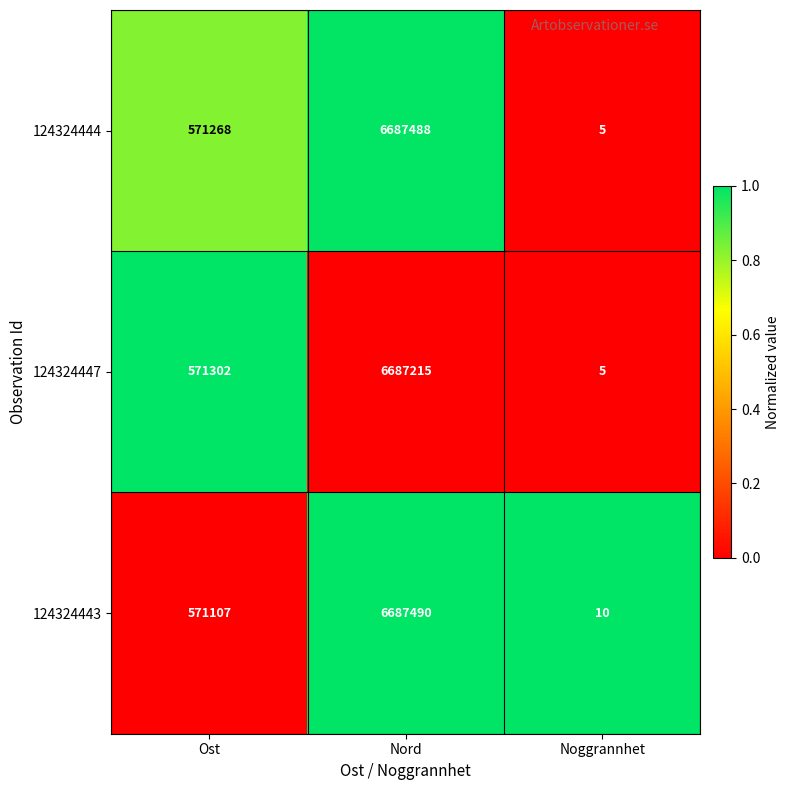

The 124324444 series shows 11711555 at Nord. True or false?

False